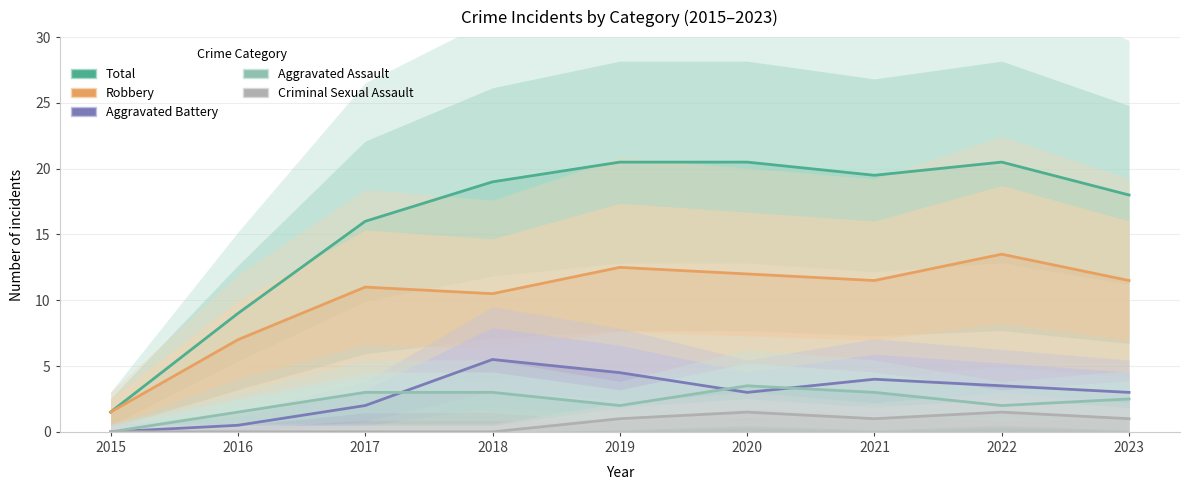

The Criminal Sexual Assault series shows 0.3 at 2021. True or false?

False